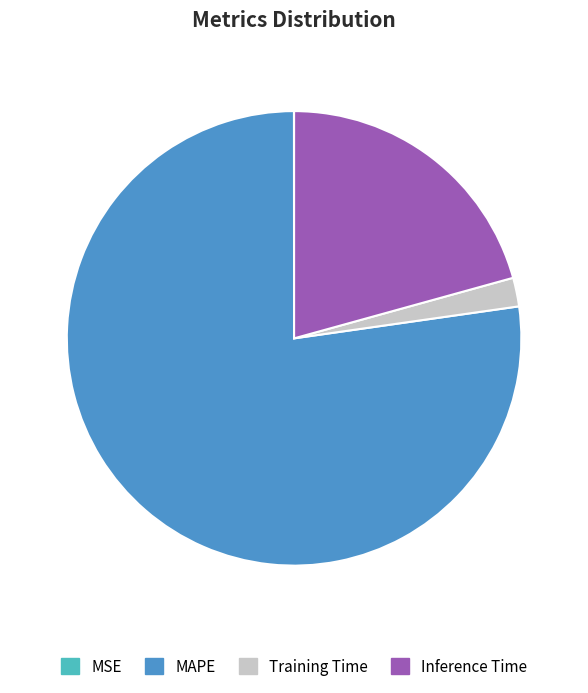

The Inference Time slice represents 12% of the pie. True or false?

False